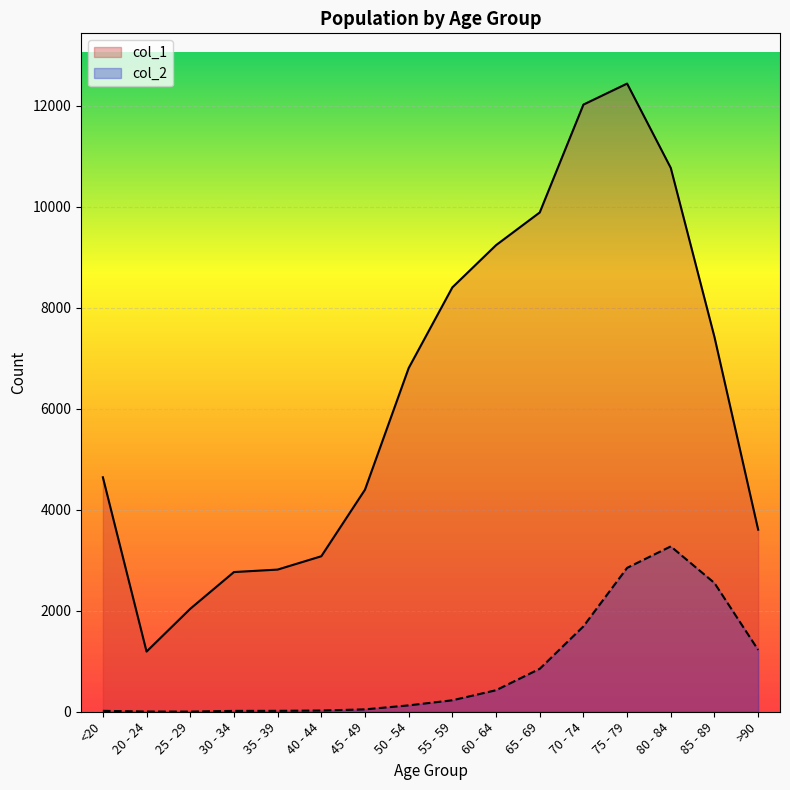

What is the average value of the col_1 series?

6343